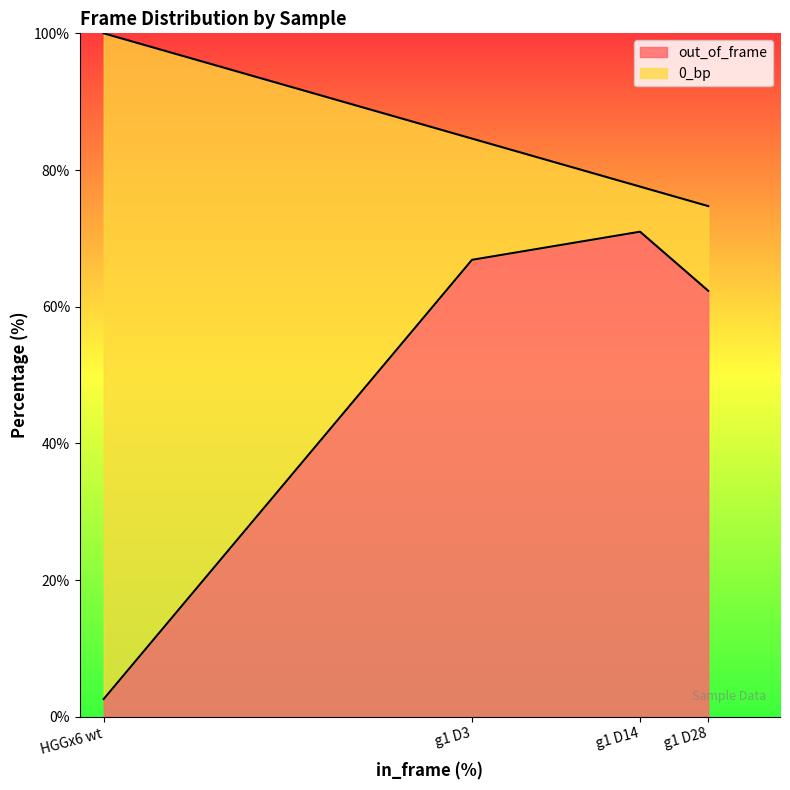

Reading right to left, transcribe all the data shown in this chart.

62.3	71.0	66.9	2.6